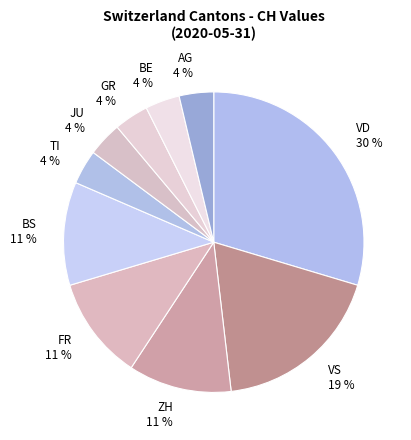

Is the sum of BS 11 % and BE 4 % greater than half?

No